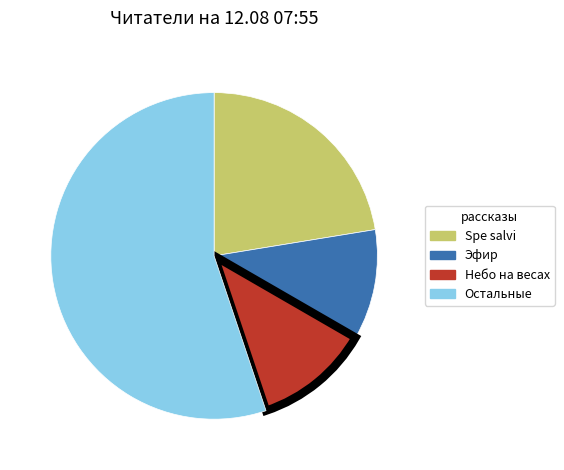

Is there any slice that represents more than half of the pie?

Yes